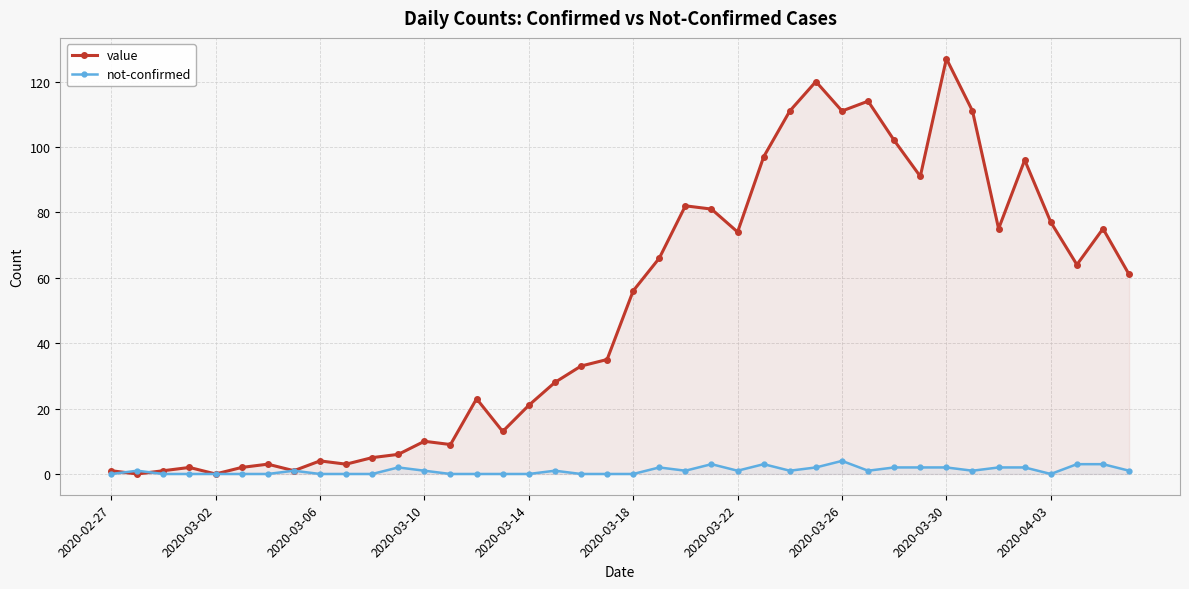

True or false: value has a value of 130 at 2020-03-22.

False